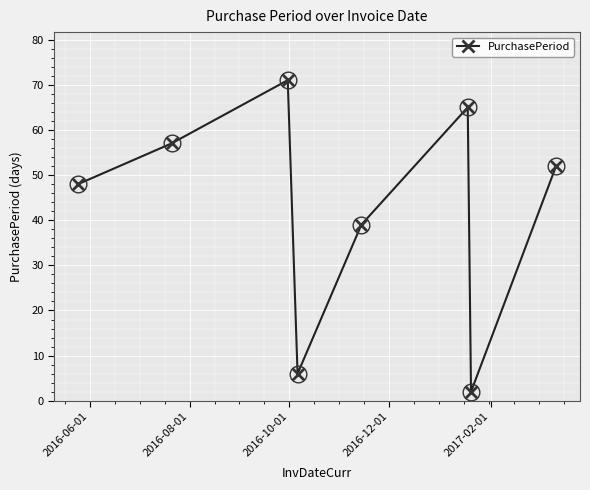

What is the value of the 3rd point from the left?

71